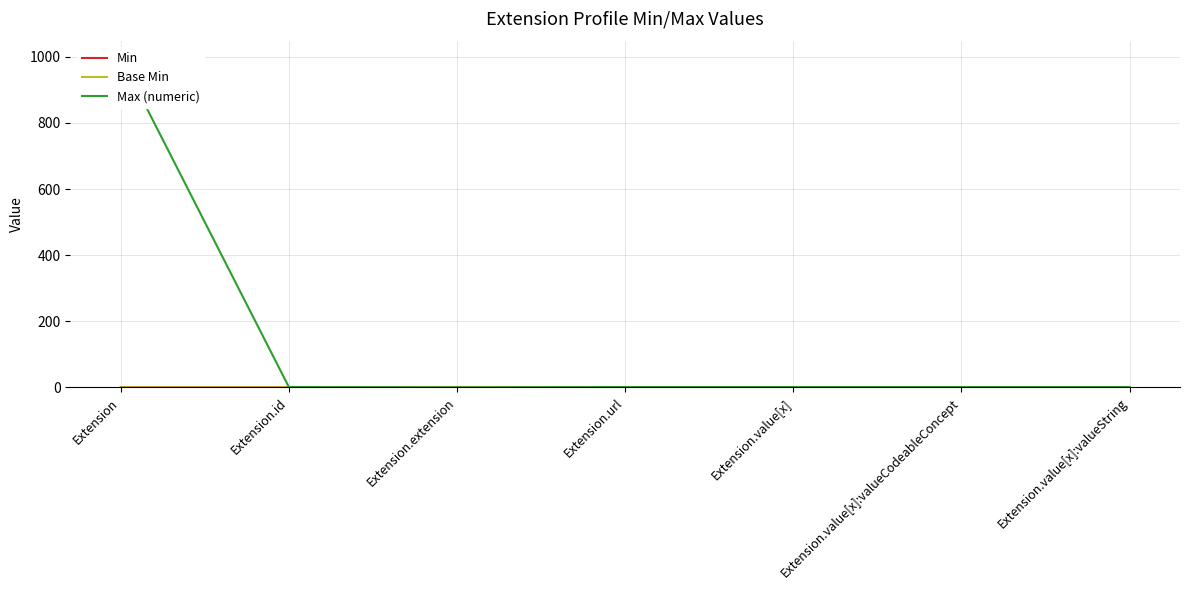

Where is Base Min nearest to the value 0?

Extension